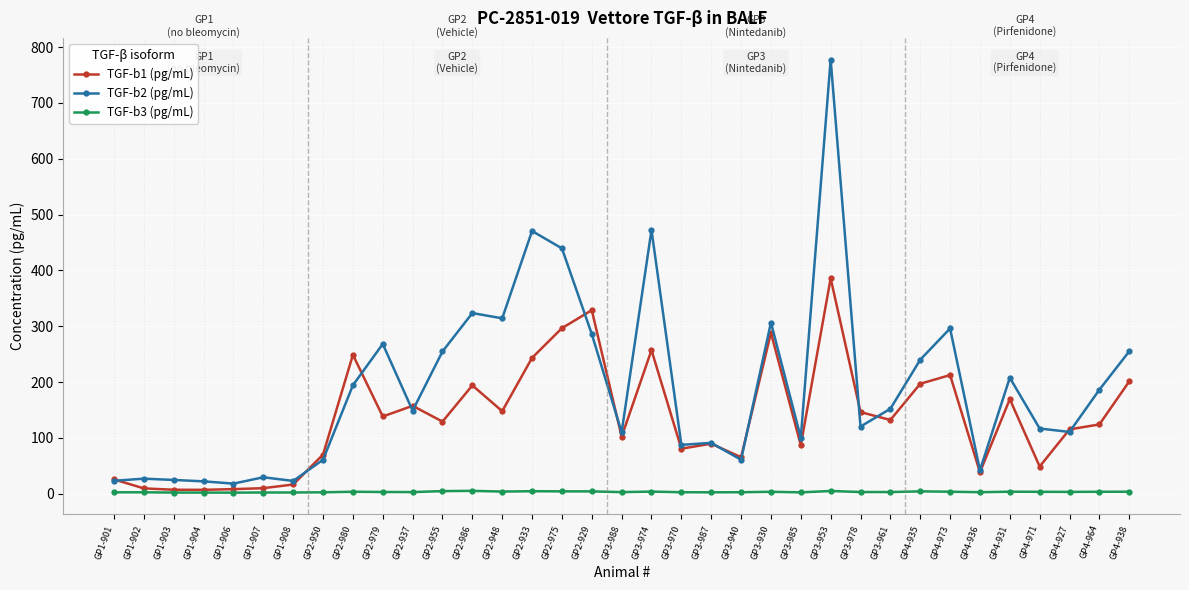

What is the difference between the maximum and minimum values in the TGF-b2 (pg/mL) series?

759.3